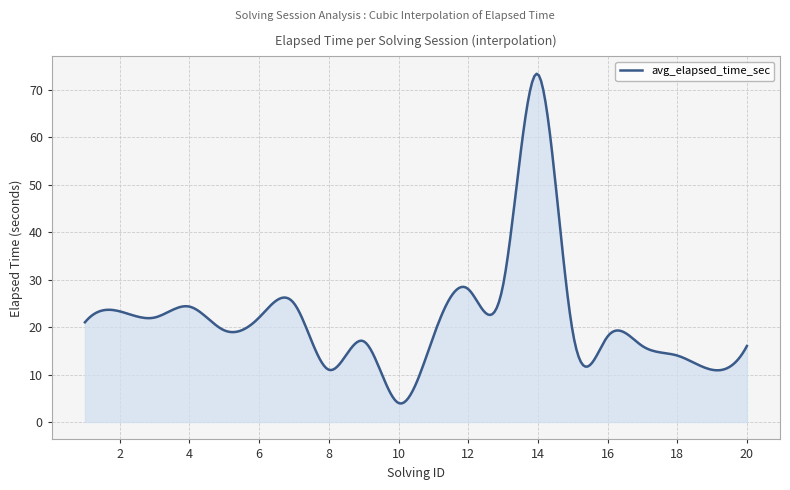

What is the smallest value displayed?

3.9